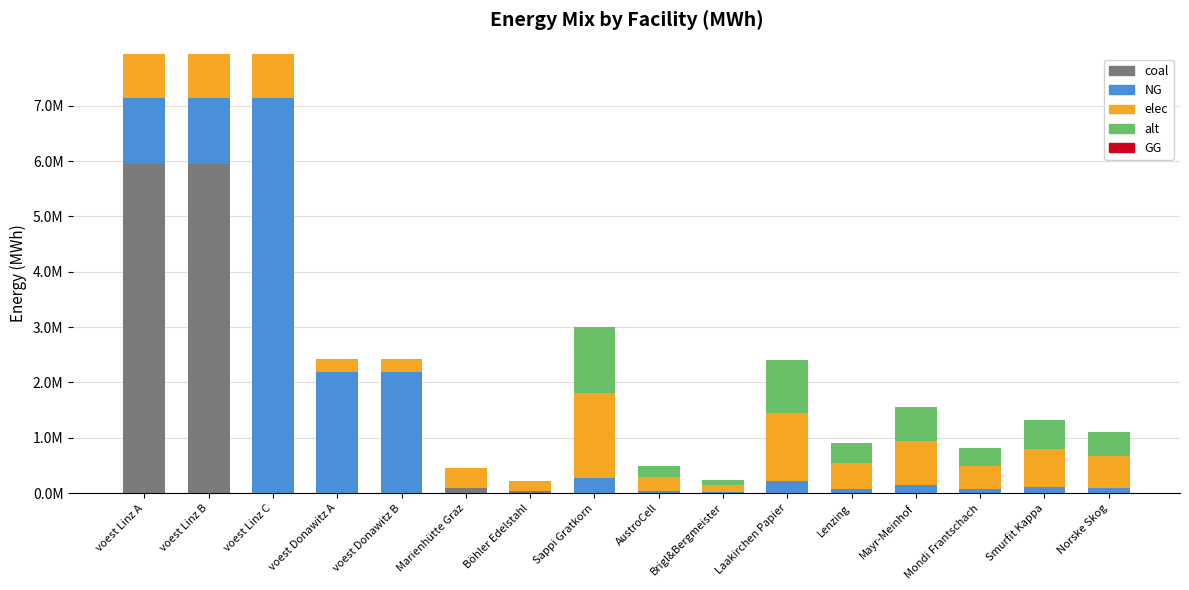

Are the bars grouped side by side (vs. stacked)?

No